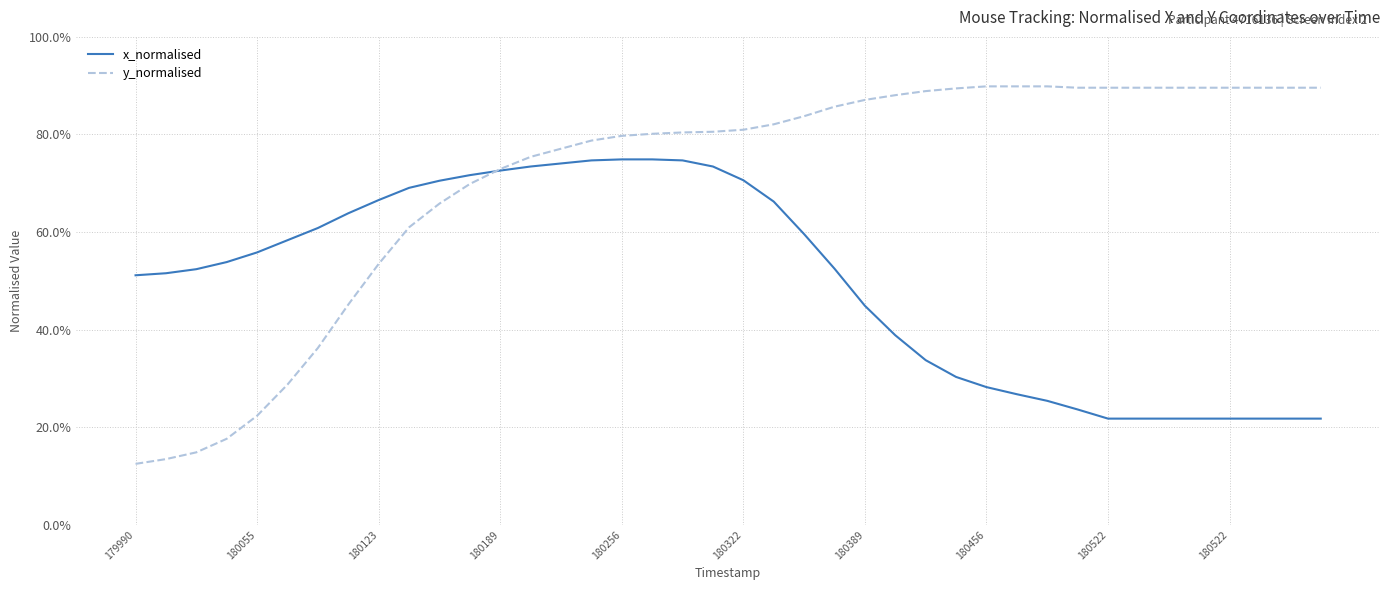

Is this an area chart (filled region under the line)?

No